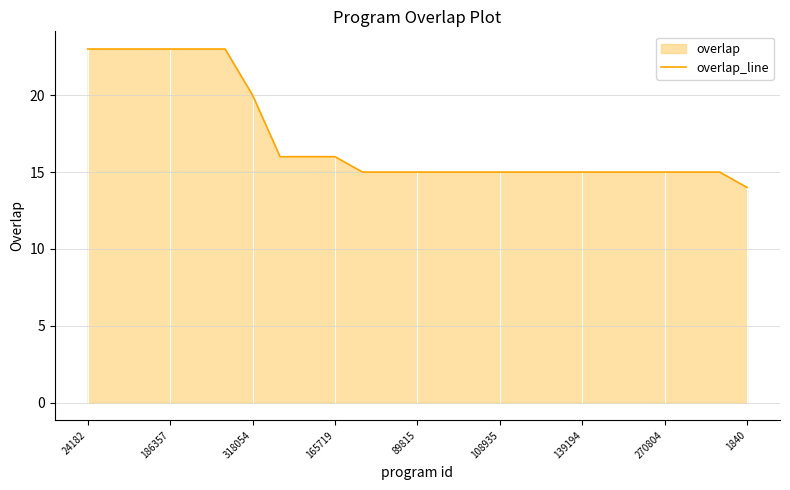

What is the average value?

17